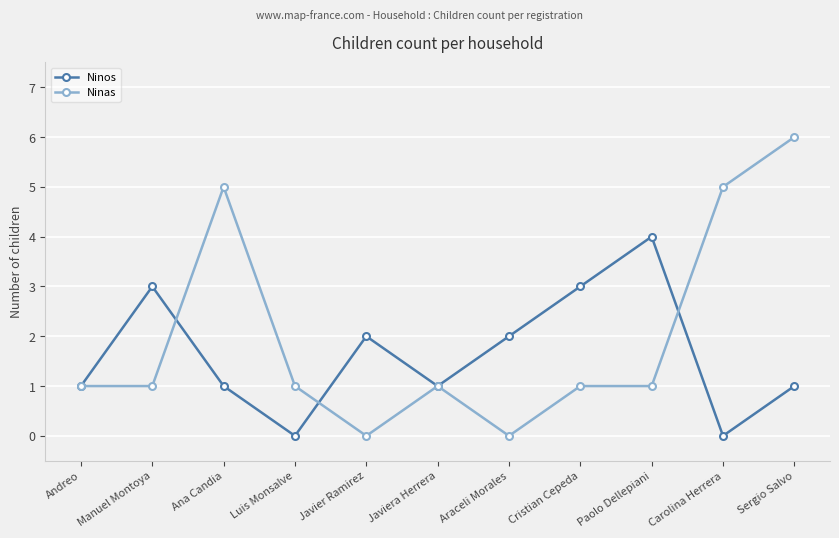

Is it true that Ninas equals 5 at Ana Candia?

True